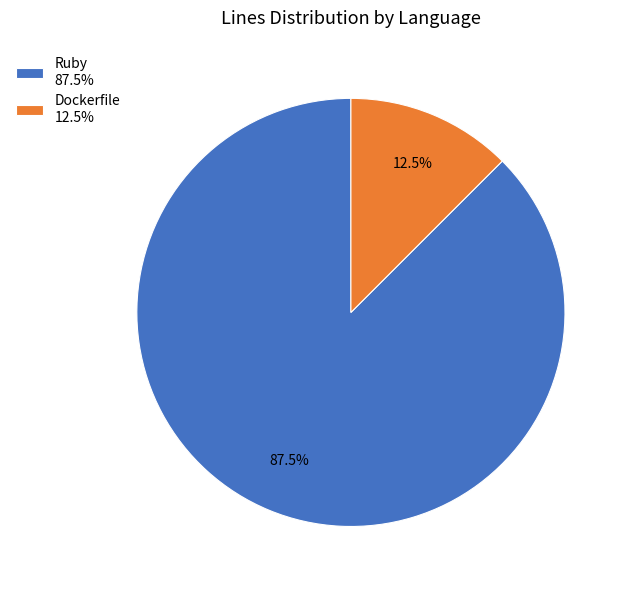

Is Dockerfile 12.5% the majority of the pie?

No